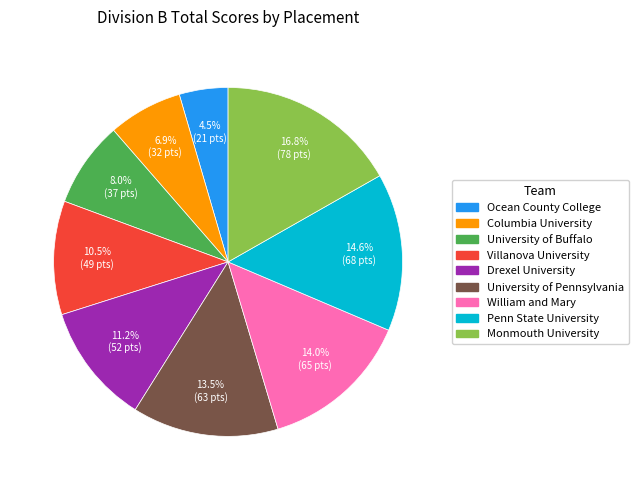

Is there any slice that represents more than half of the pie?

No